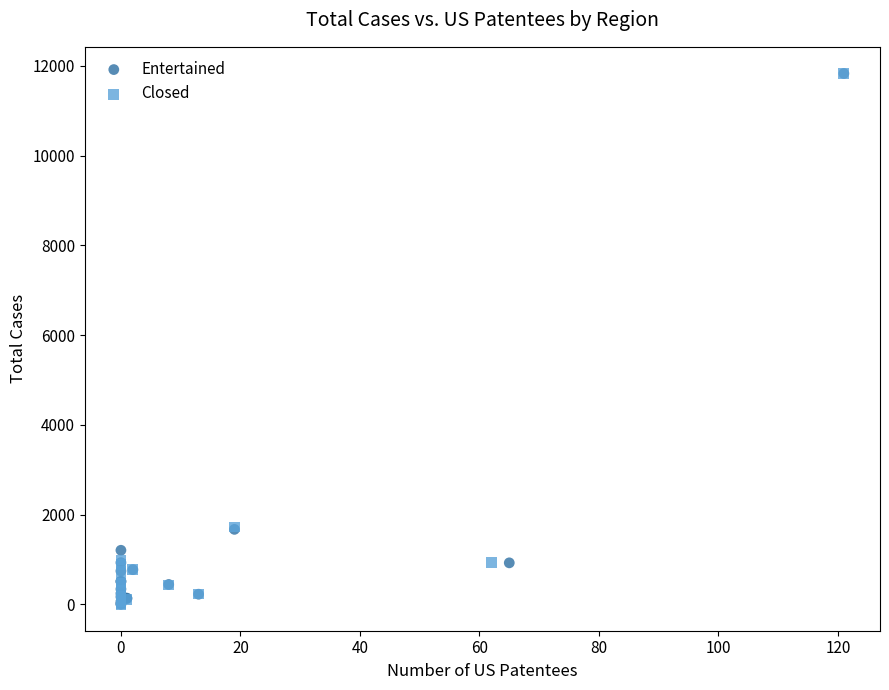

What are all the series names shown in the legend?

Entertained, Closed